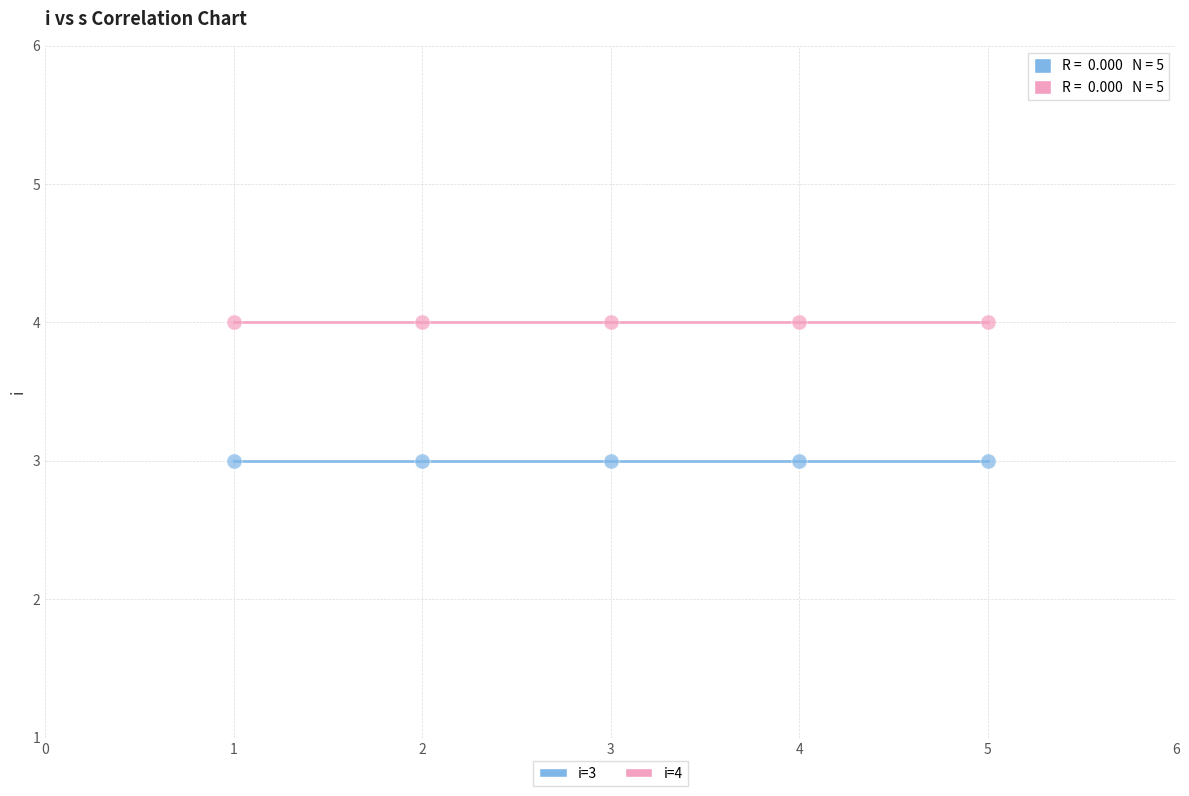

Which series reaches the maximum Y coordinate?

i=4